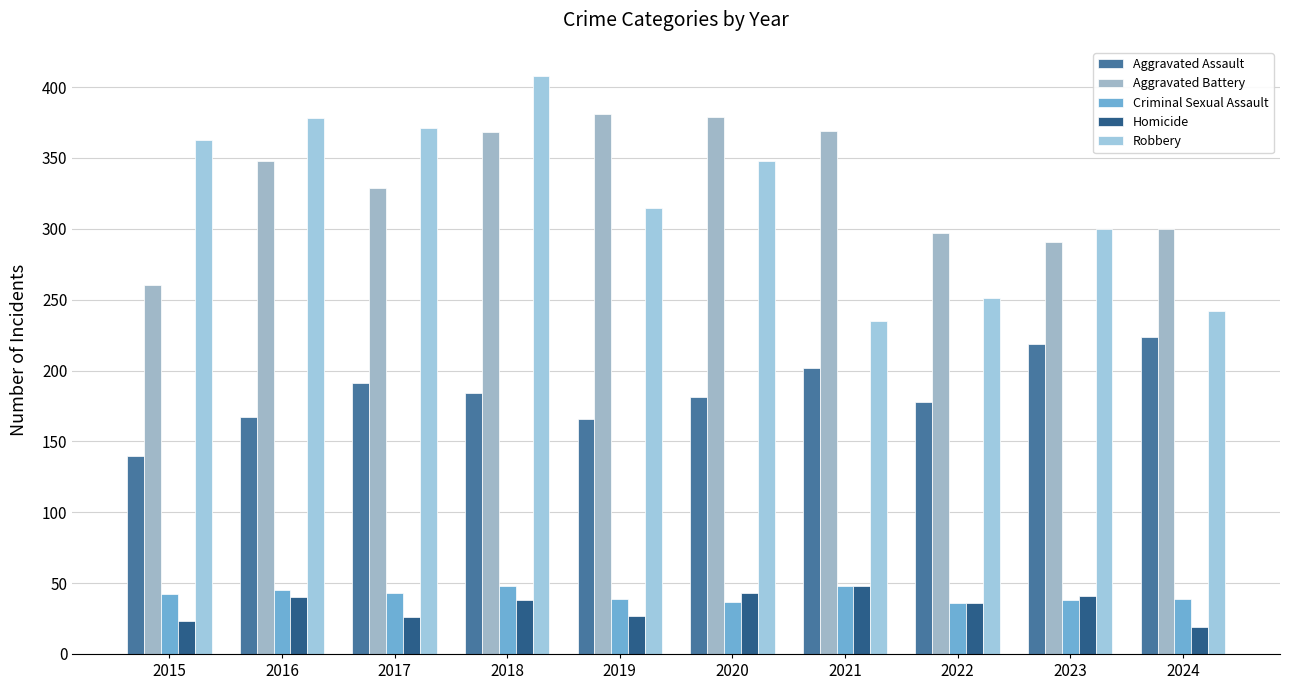

What is the greatest value displayed?

408